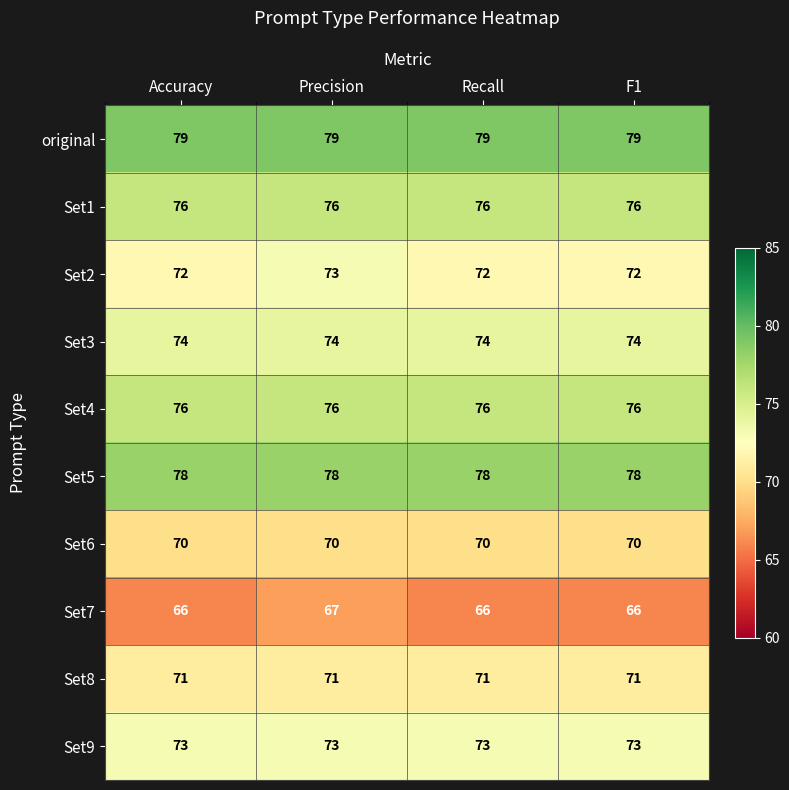

What is the sum of all Set9 values?

292